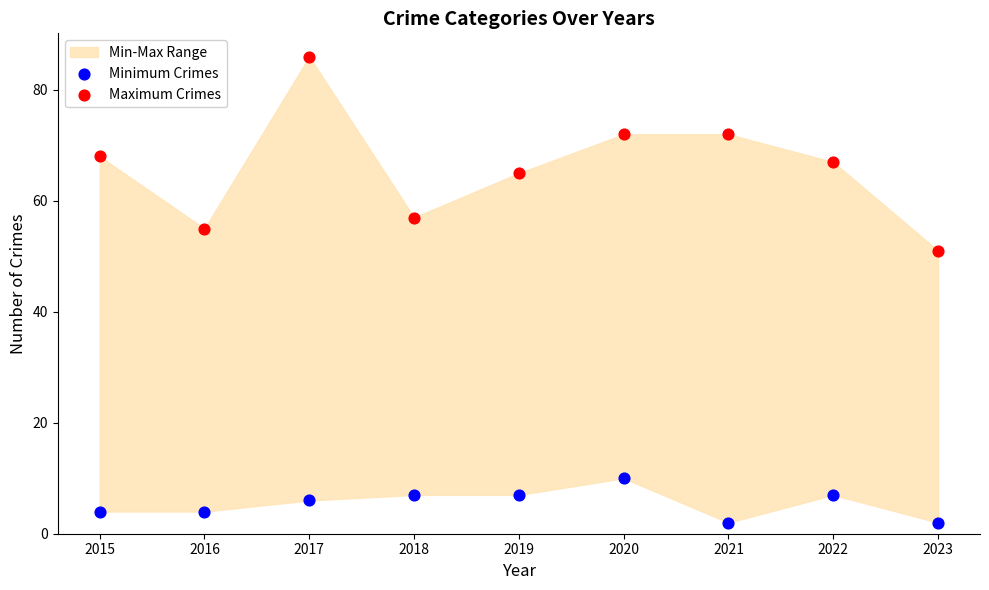

Across all series, what Y value is closest to 44?

51